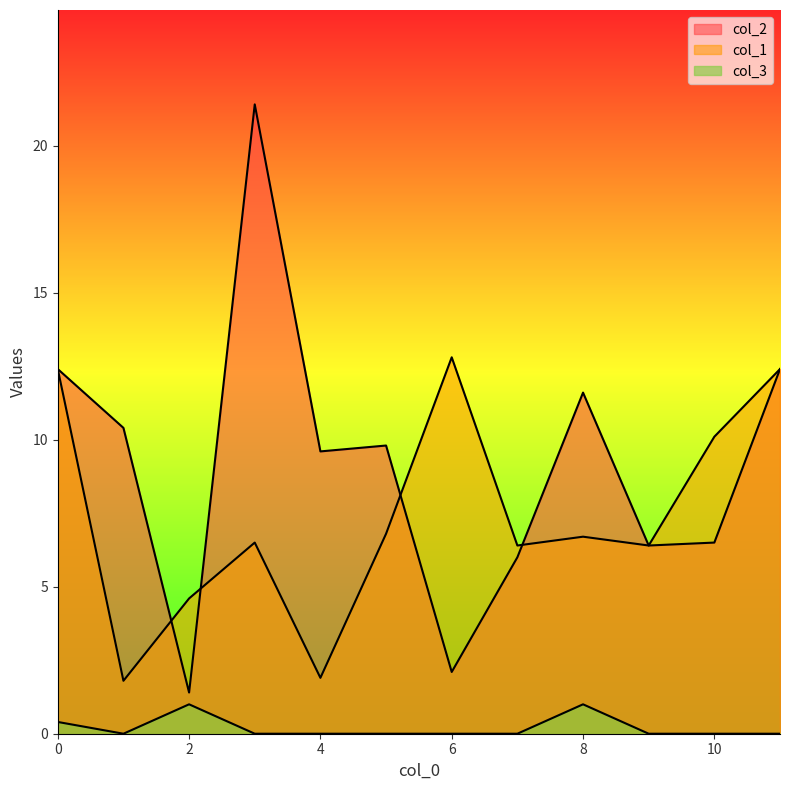

The col_1 series shows 12.4 at 11. True or false?

True